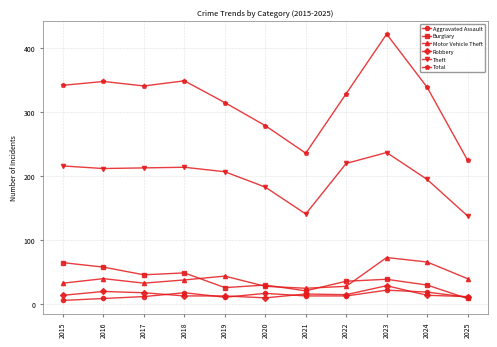

Is it true that Robbery equals 14 at 2015?

True